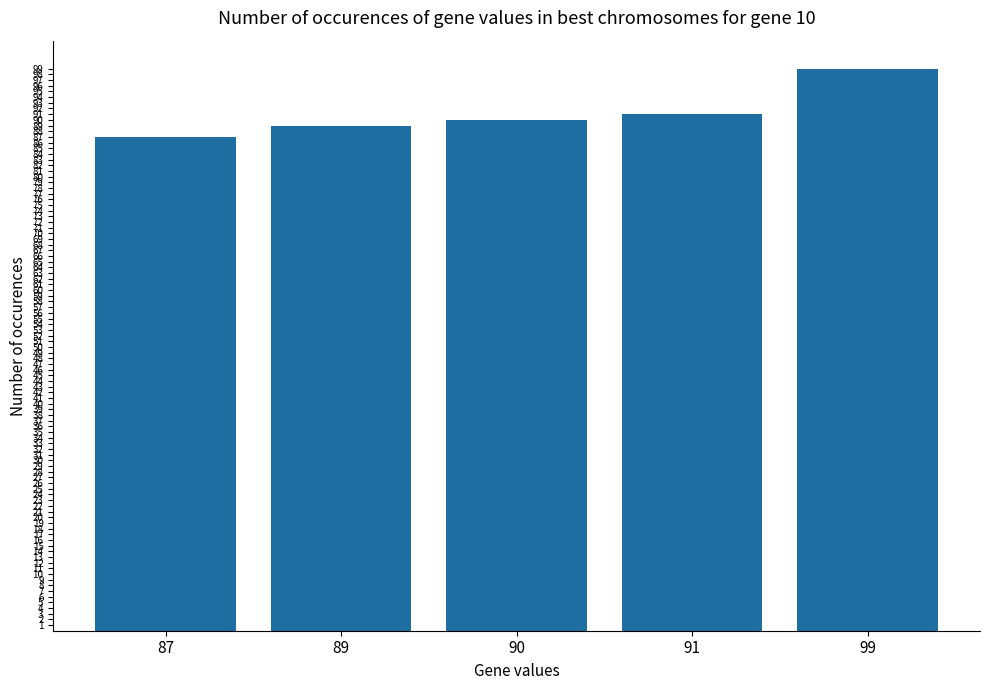

What is the sum of the values at 91 and 87?

178